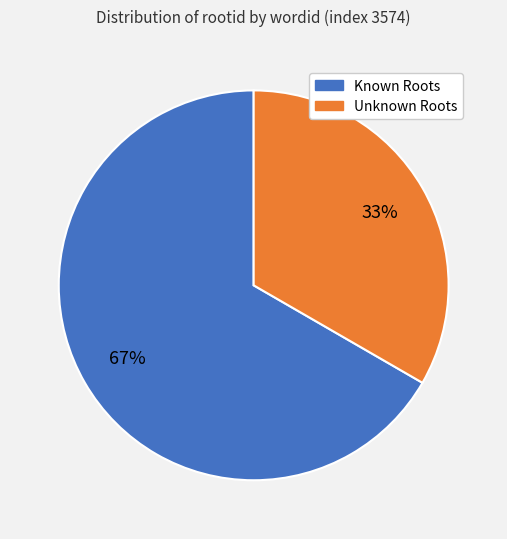

To the nearest percent, what is the average slice percentage?

50%